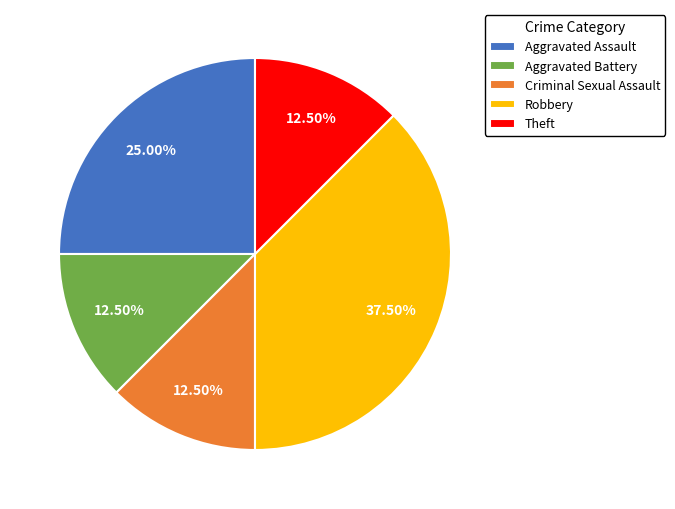

What is the ratio of the value at Criminal Sexual Assault to the value at Robbery?

0.3